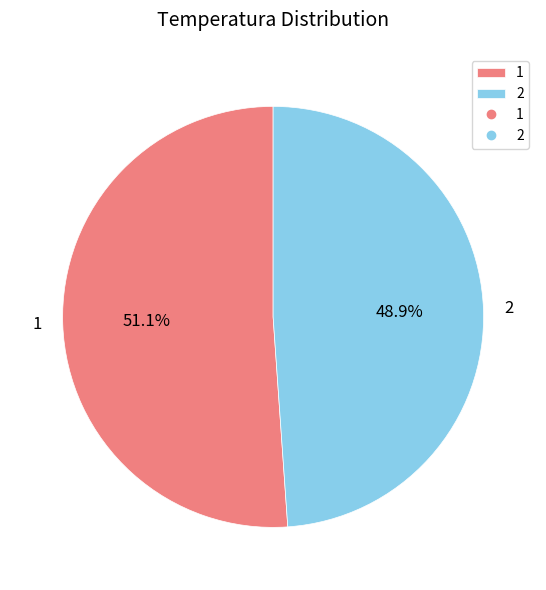

What is the smallest slice in the pie chart?

2